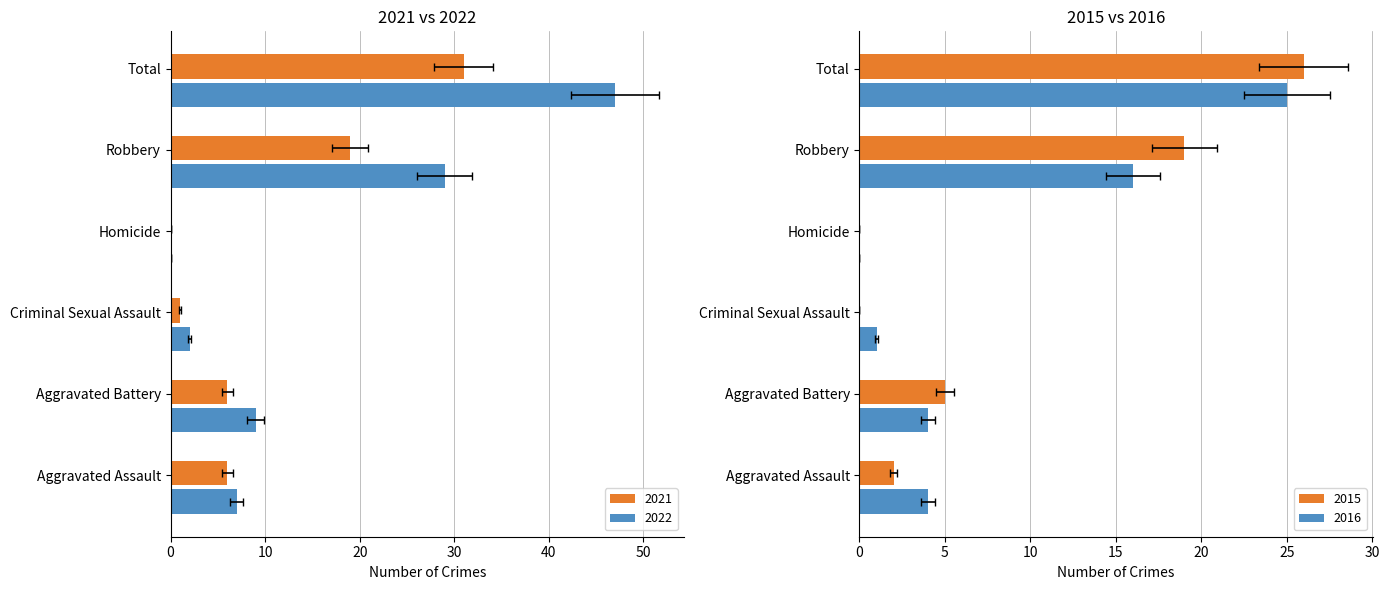

At which category is the sum across all series the highest?

Total